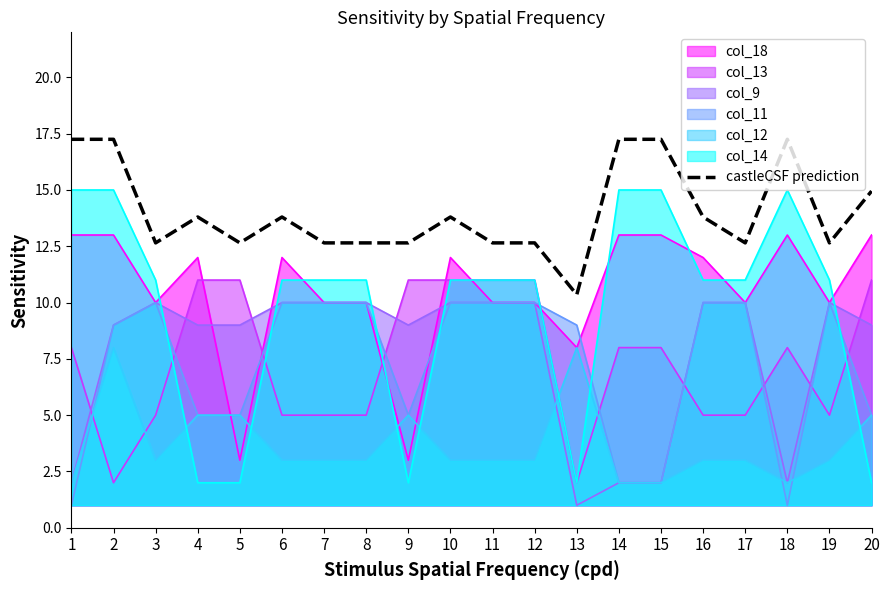

Which category has the highest value across all series?

1